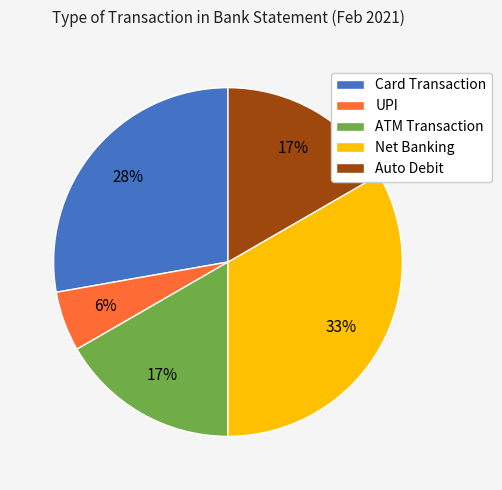

Does ATM Transaction represent more than half of the total?

No